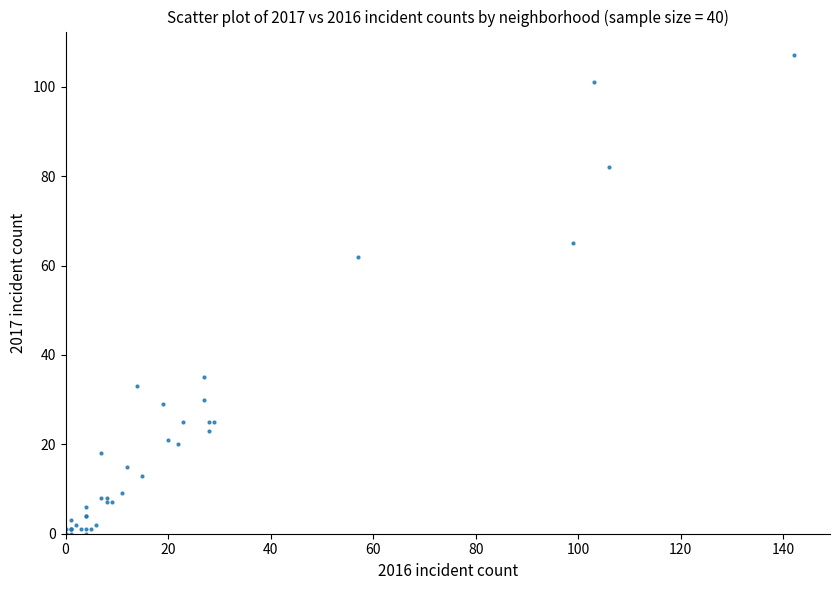

What Y value in the scatter plot is closest to 53?

62